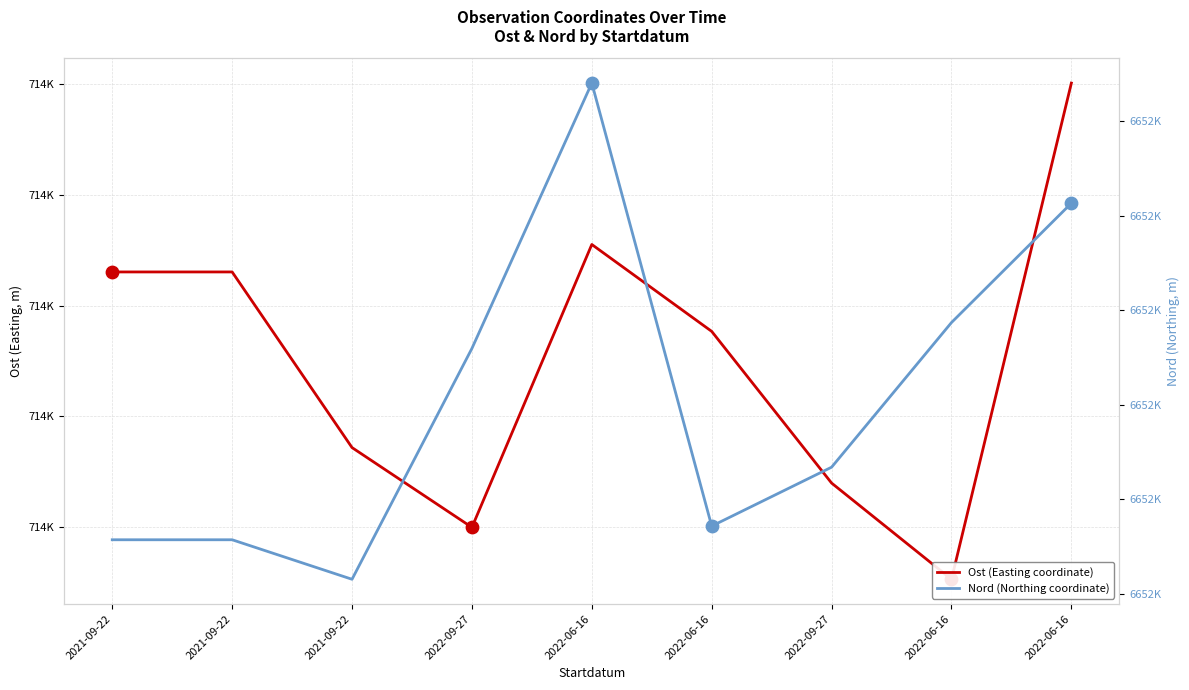

At which category is the sum across all series the highest?

2022-06-16